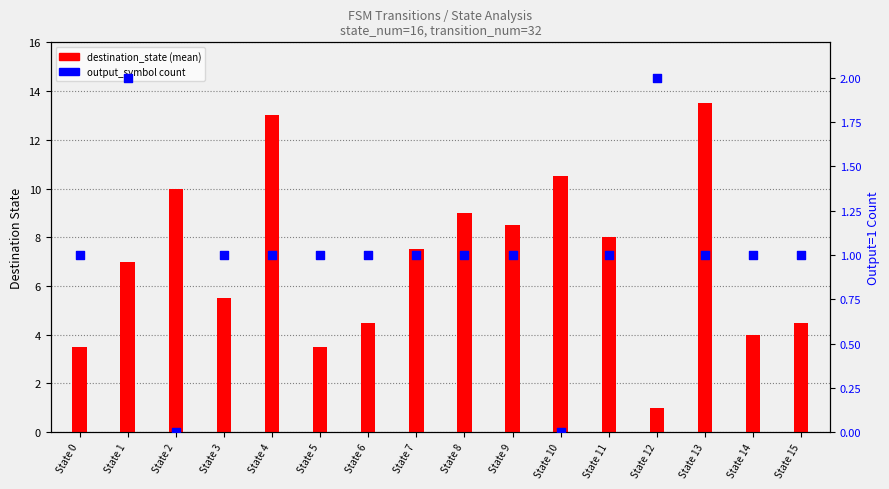

At which category is the sum across all series the highest?

State 13